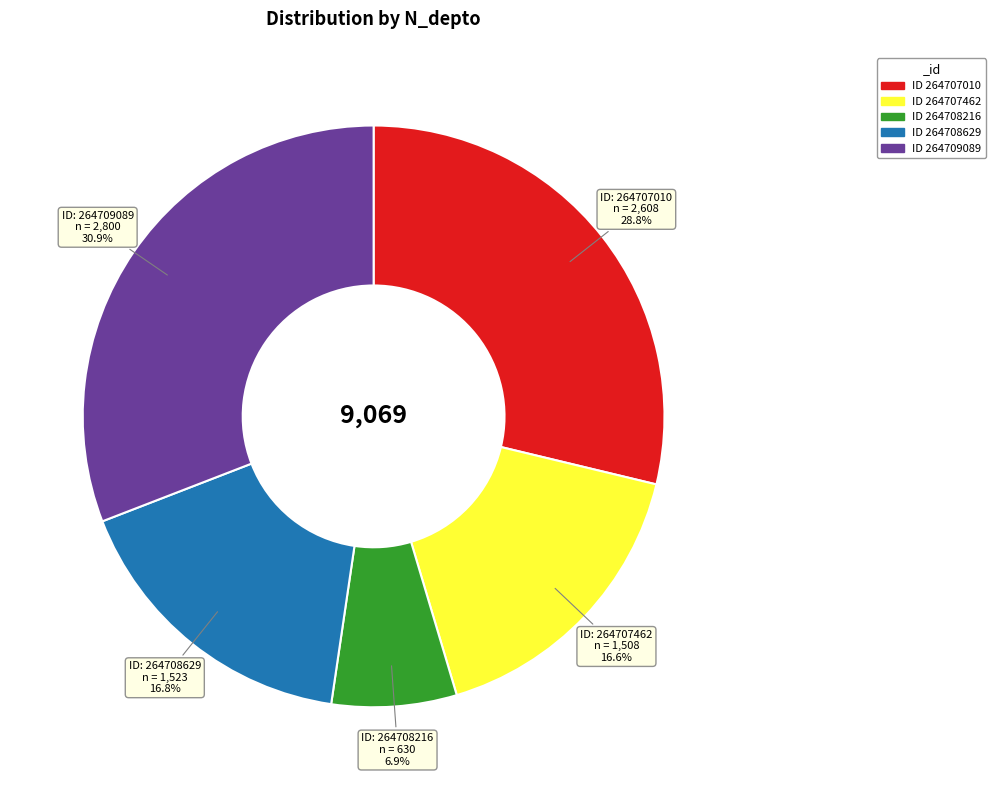

Is there any slice that represents more than half of the pie?

No